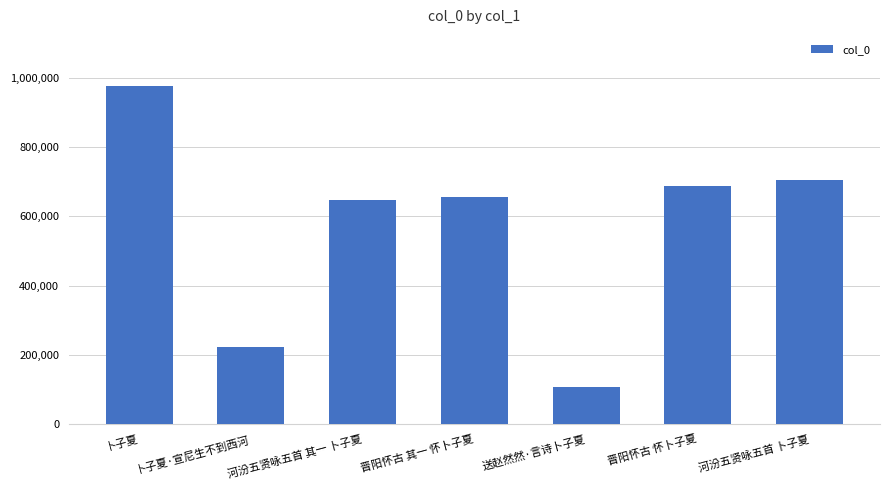

What is the sum of the values at 卜子夏·宣尼生不到西河 and 晋阳怀古 其一 怀卜子夏?

878348